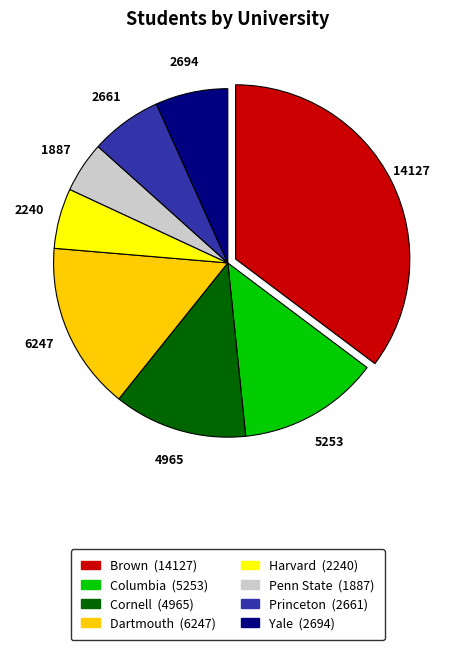

Which has a higher value, Penn State or Princeton?

Princeton